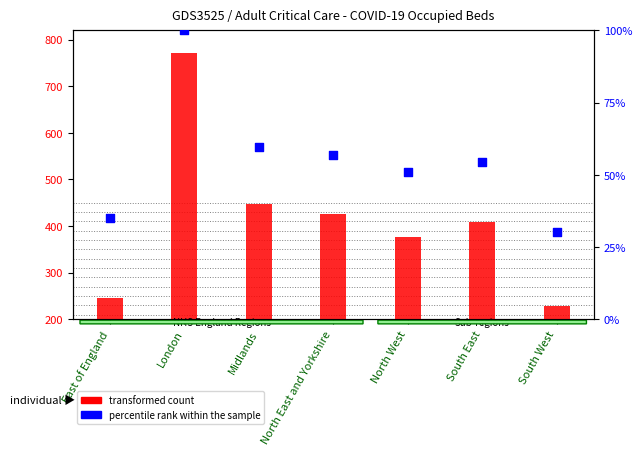

Which series has the largest total across all categories?

transformed count